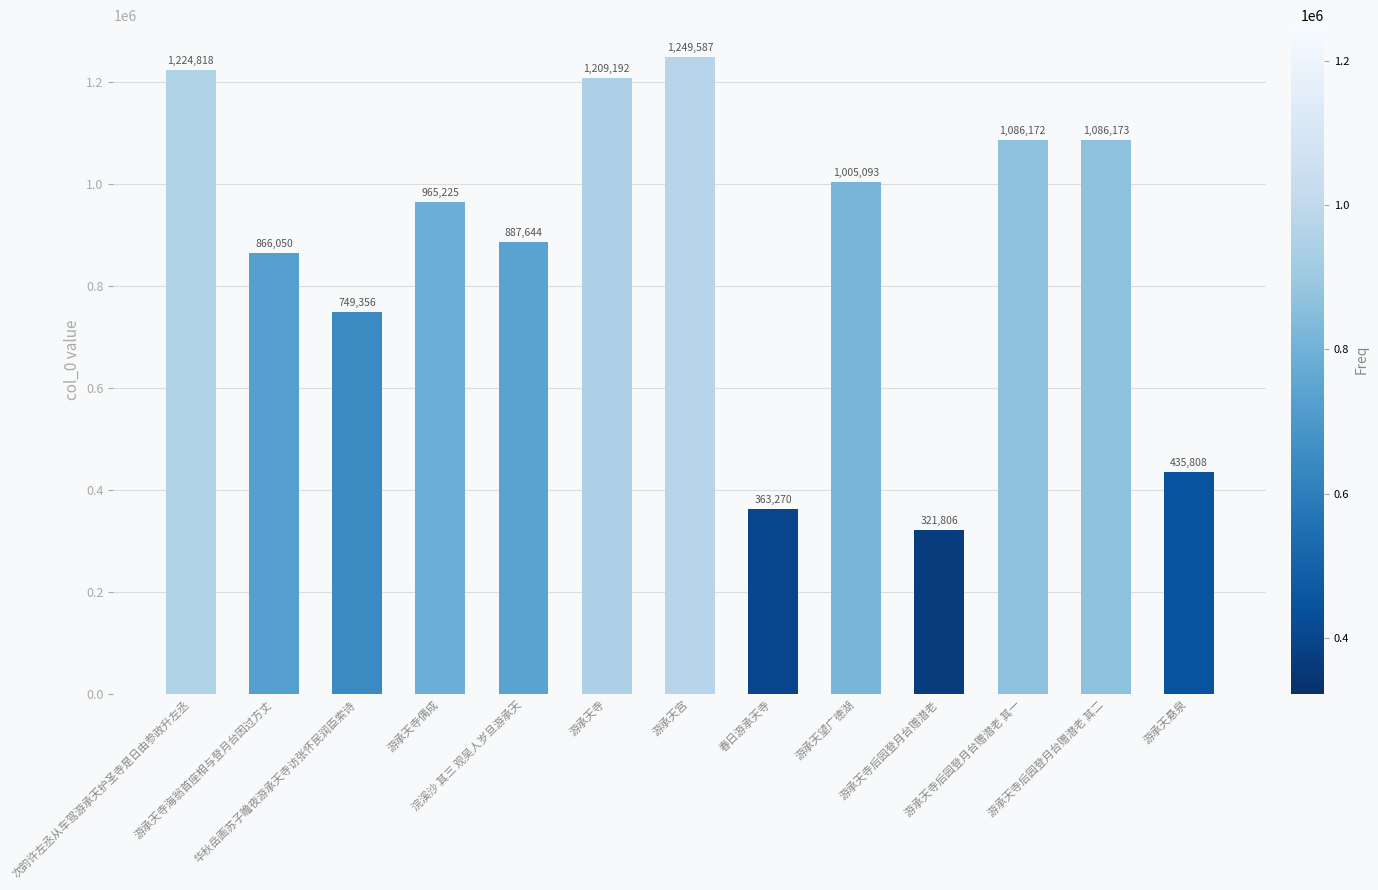

How many values are below 965225?

6